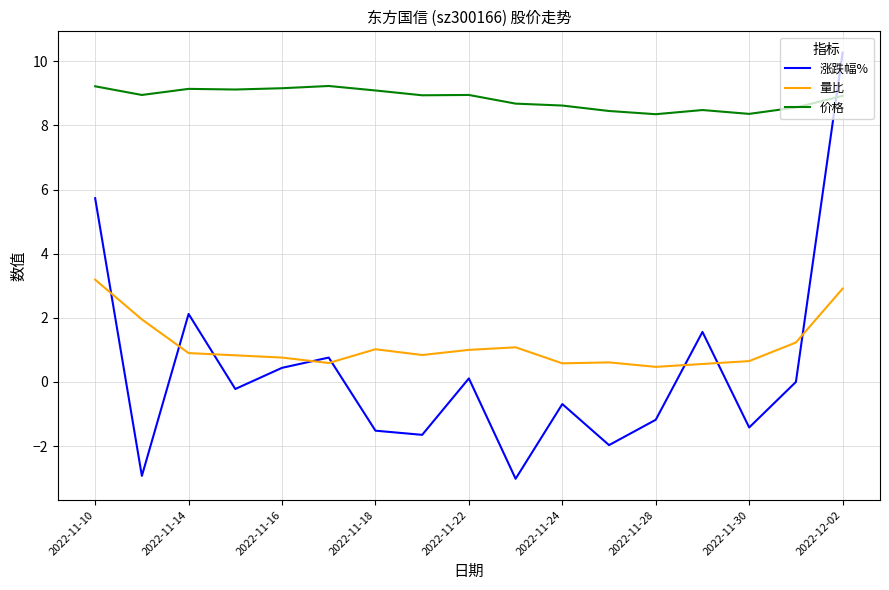

What is the difference between the maximum and minimum values in the 涨跌幅% series?

13.3